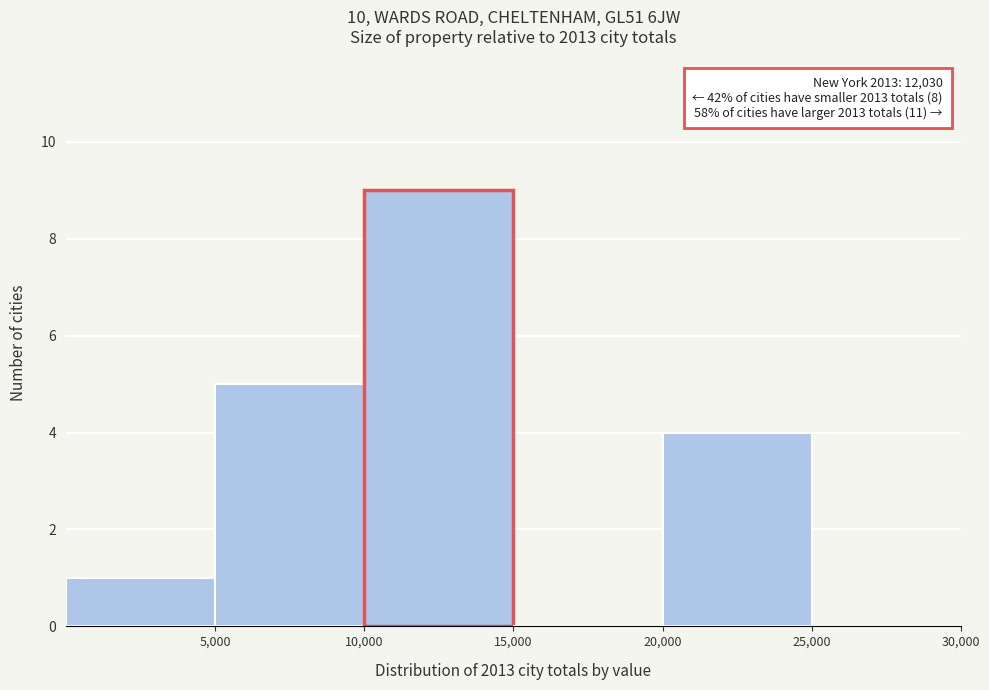

Which range on the x-axis has the tallest bar?

10000 to 15000